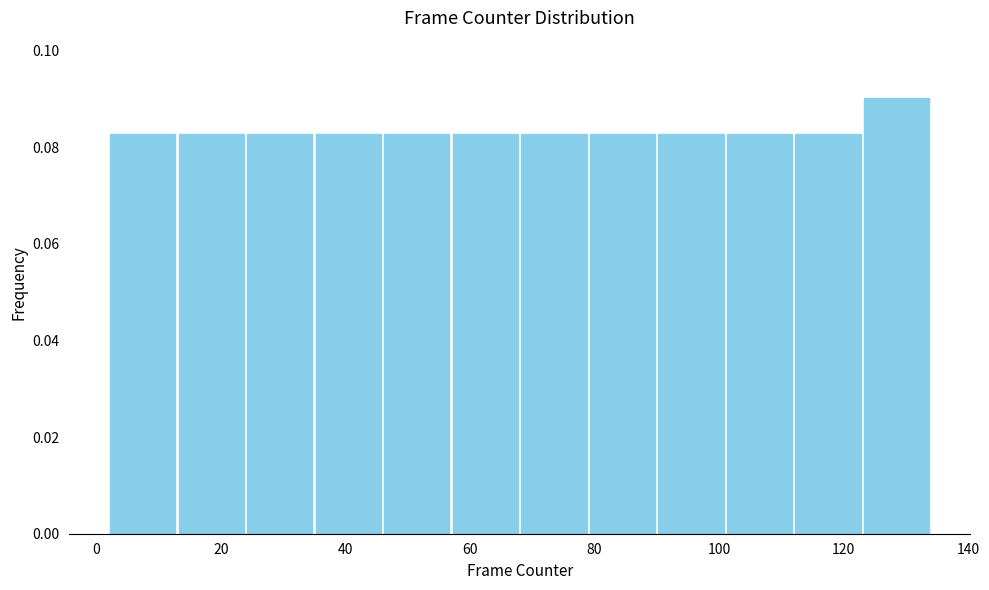

Reading left to right, list every bar in this chart as the range it spans on the x-axis followed by its height. Neither the bar edges nor the heights are printed on the chart, so give them approximately, as read against the axes.

2 to 13: 0.082
13 to 24: 0.082
24 to 35: 0.082
35 to 46: 0.082
46 to 57: 0.082
57 to 68: 0.082
68 to 79: 0.082
79 to 90: 0.082
90 to 101: 0.082
101 to 112: 0.082
112 to 123: 0.082
123 to 134: 0.090